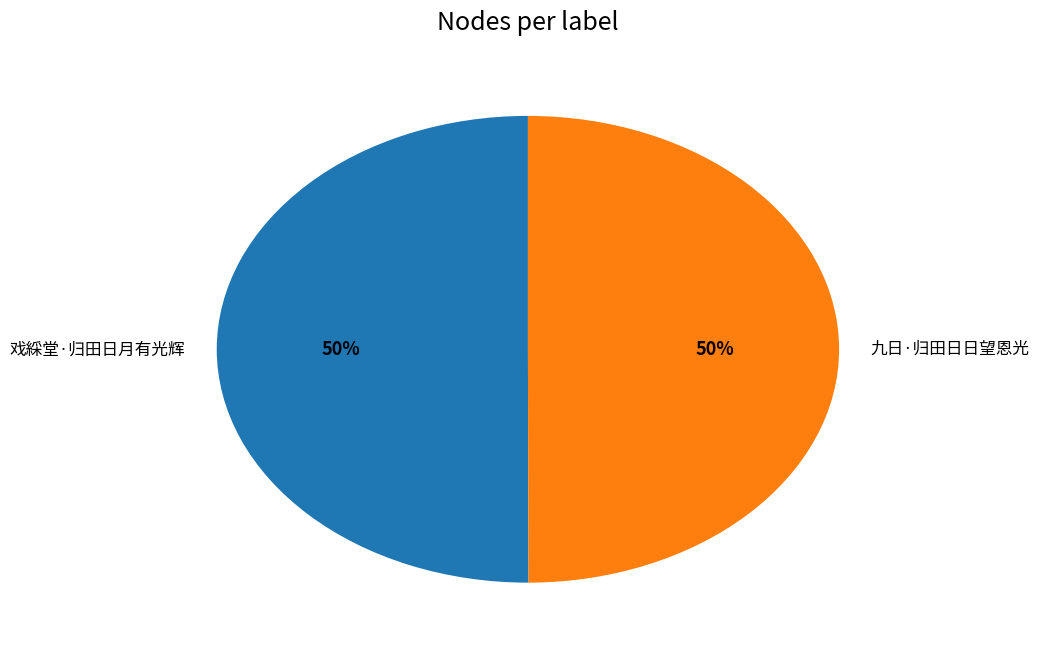

What percentage is the 戏綵堂·归田日月有光辉 slice, to the nearest percent?

50%